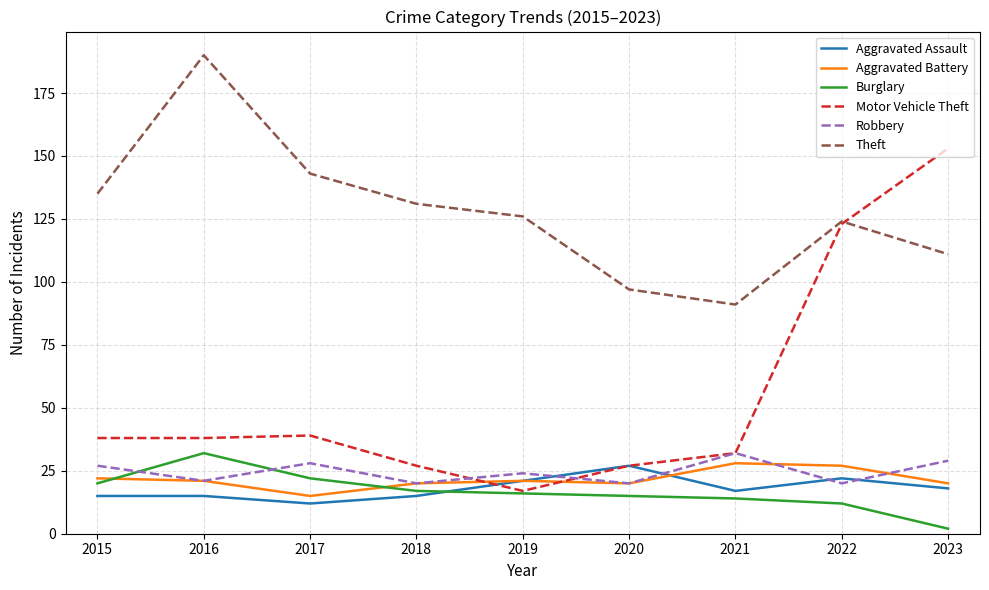

Which series has the widest spread of values?

Motor Vehicle Theft